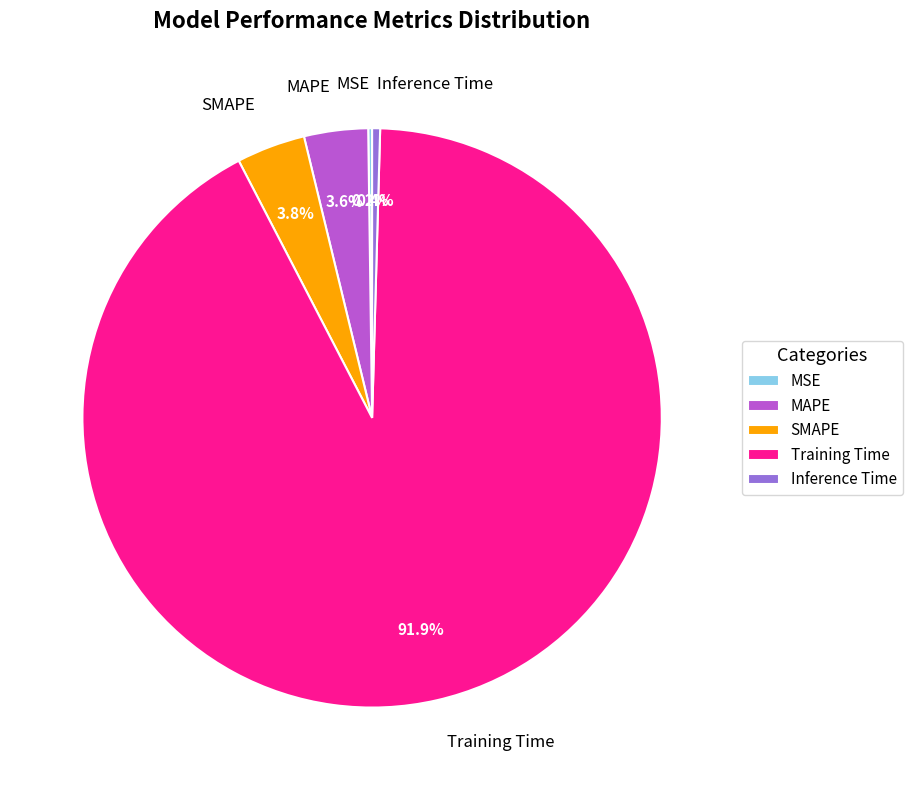

Between SMAPE and Inference Time, which is larger?

SMAPE